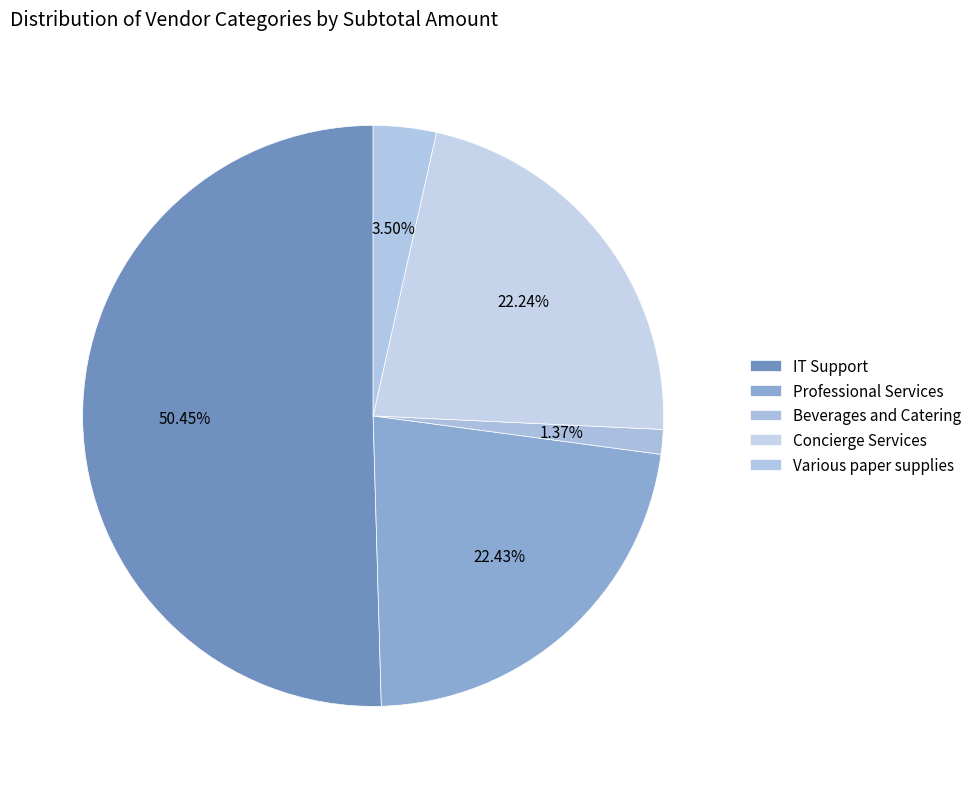

Count the number of slices in the pie.

5